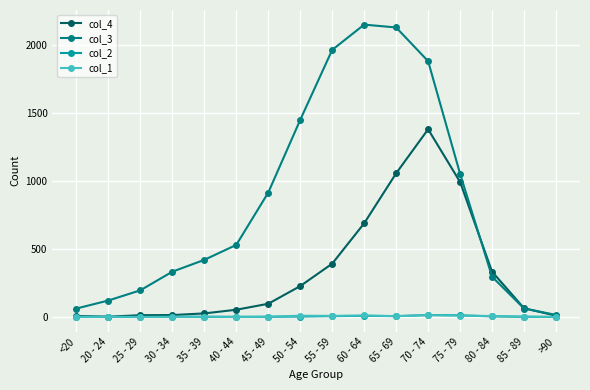

At how many categories does at least one series exceed 1981?

2